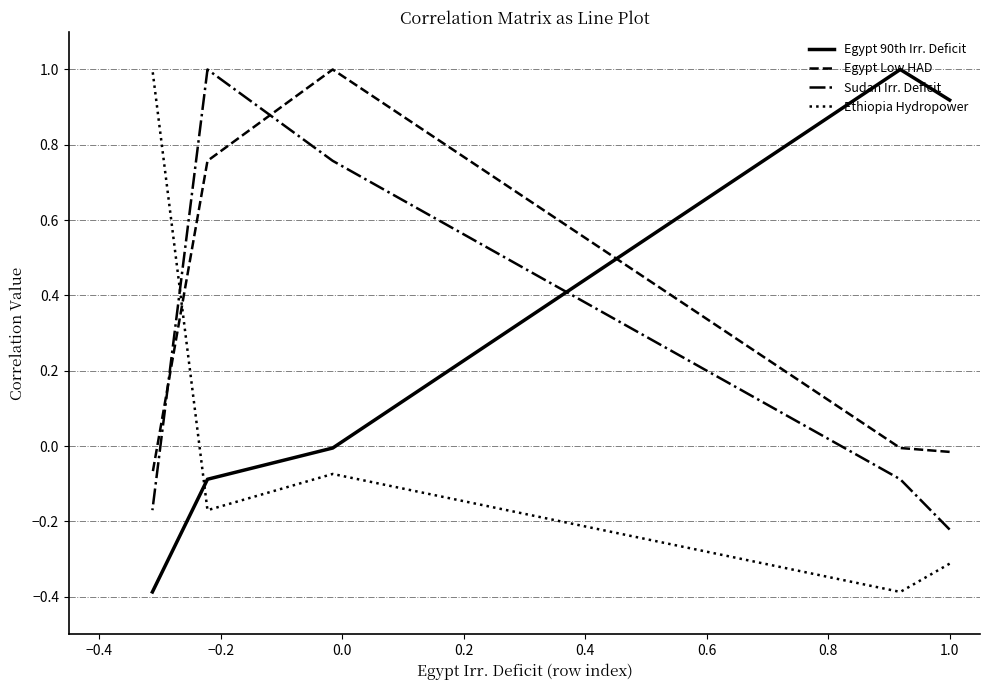

What is the total value across all series at 0.2?

1.5